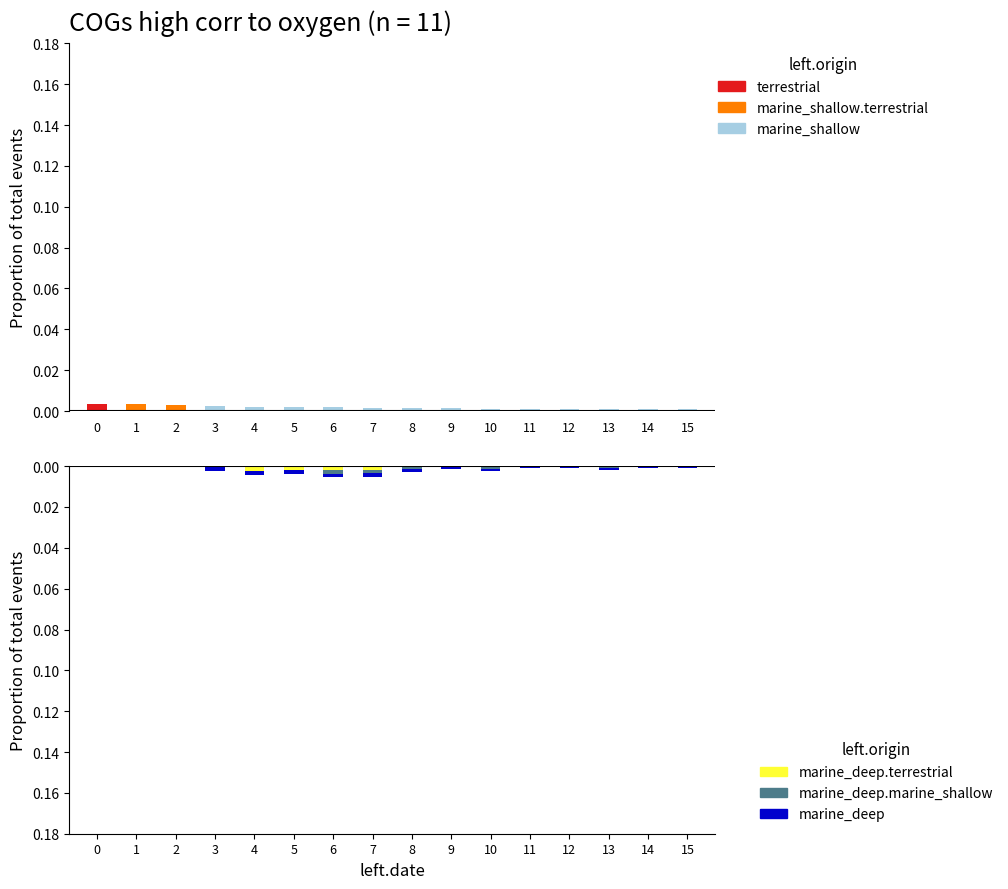

How many distinct data groups are displayed?

6